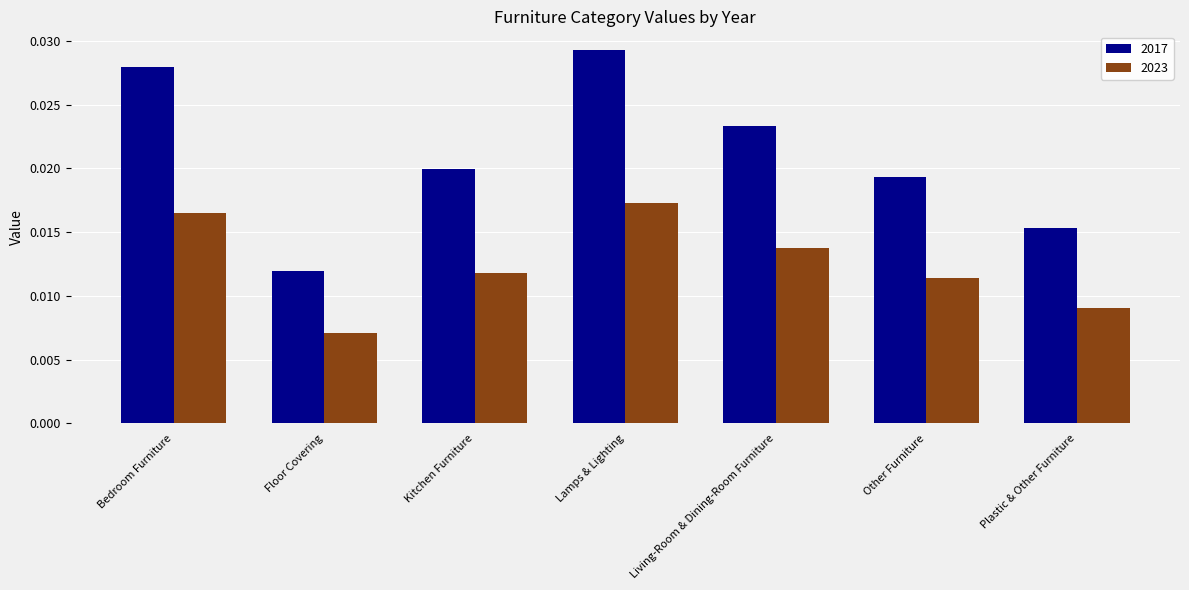

Which category has the lowest value in the 2017 series?

Floor Covering